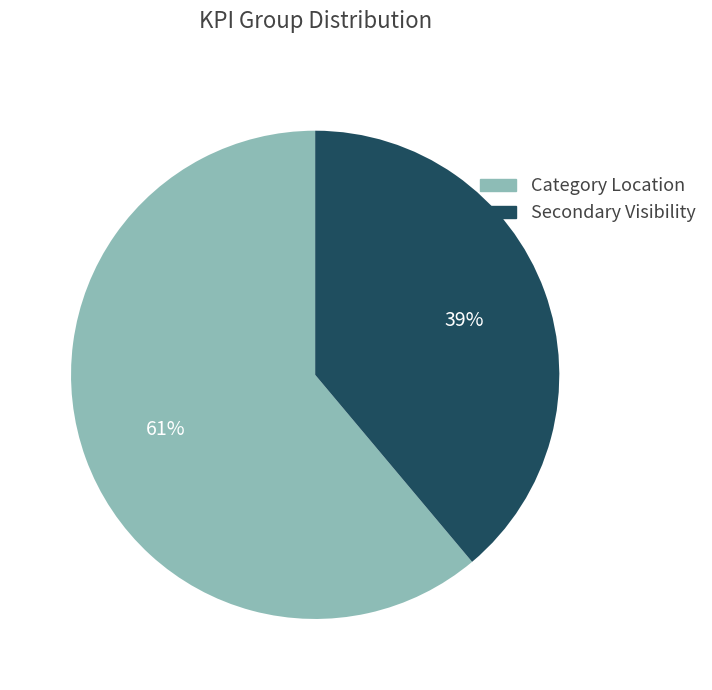

How many slices are in this pie chart?

2